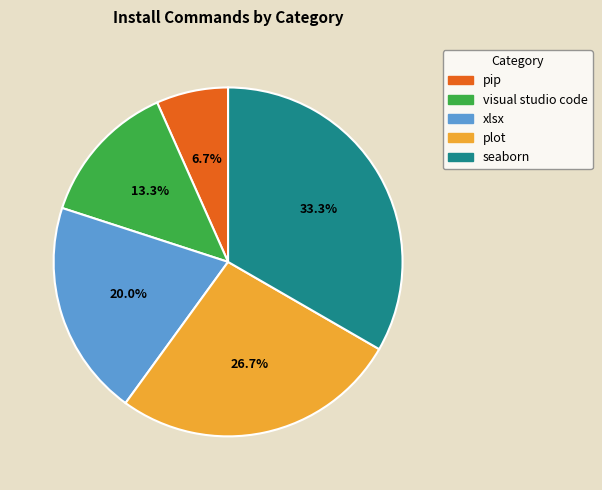

How much of the chart is everything except xlsx?

80.0%